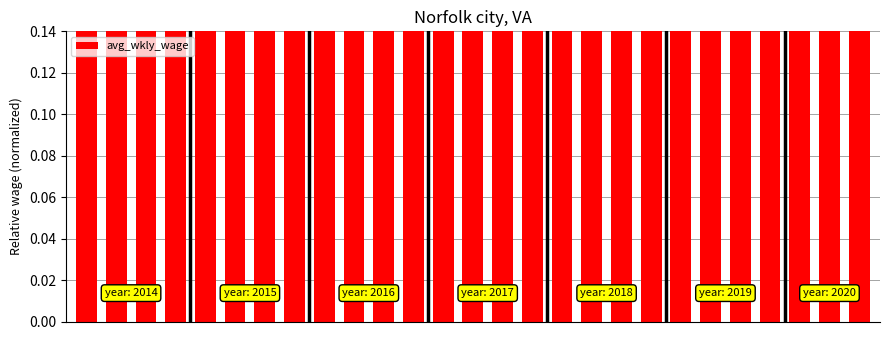

At which category does the chart reach its peak across all series?

25